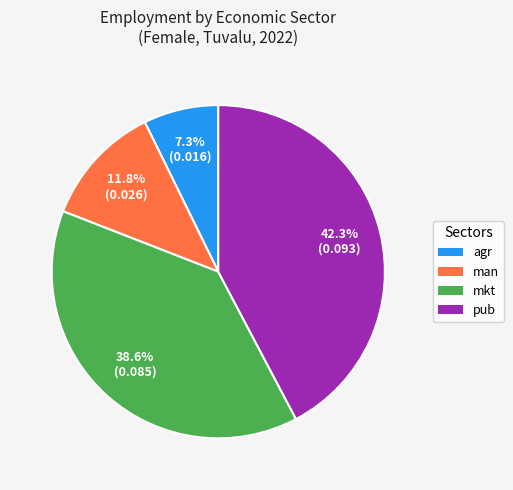

How many slices are in this pie chart?

4